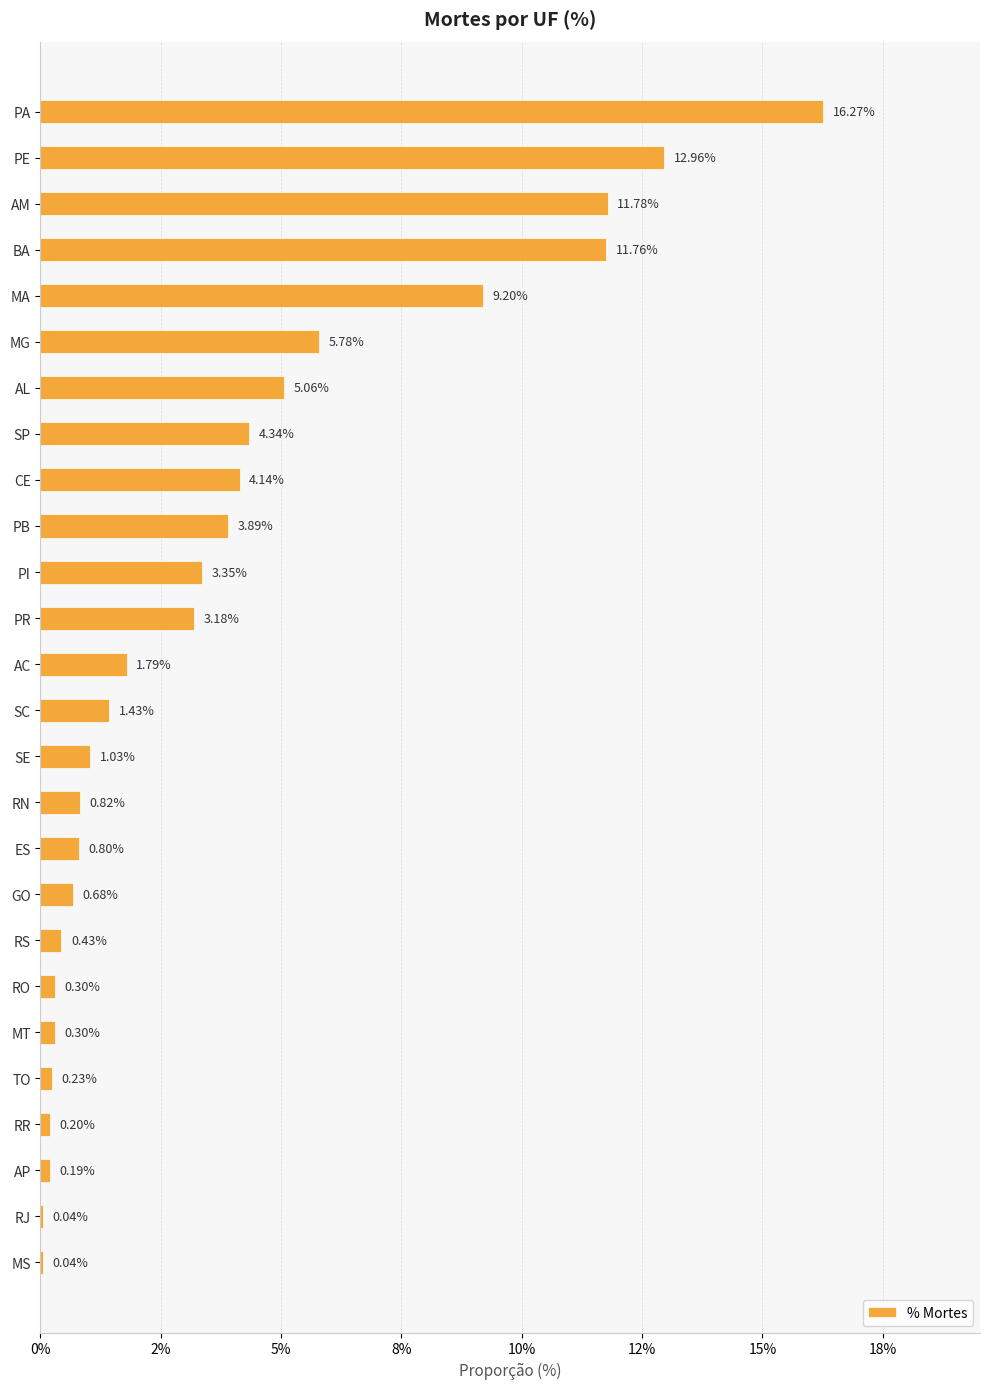

Are the bars horizontal?

Yes